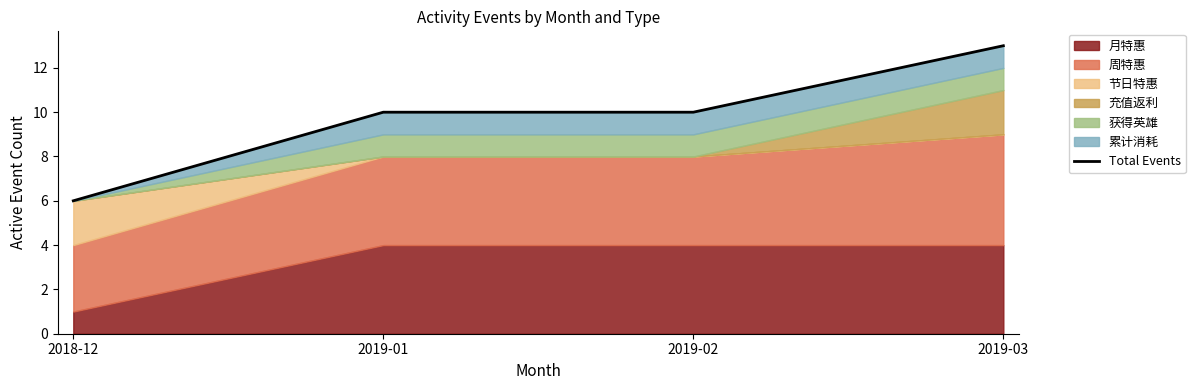

At which label is the value closest to 9?

2019-01